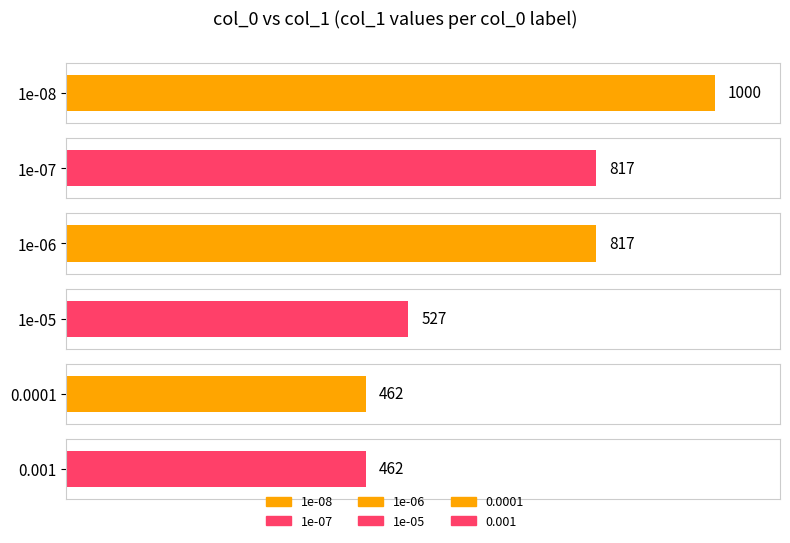

What position from the left is 1e-08?

1